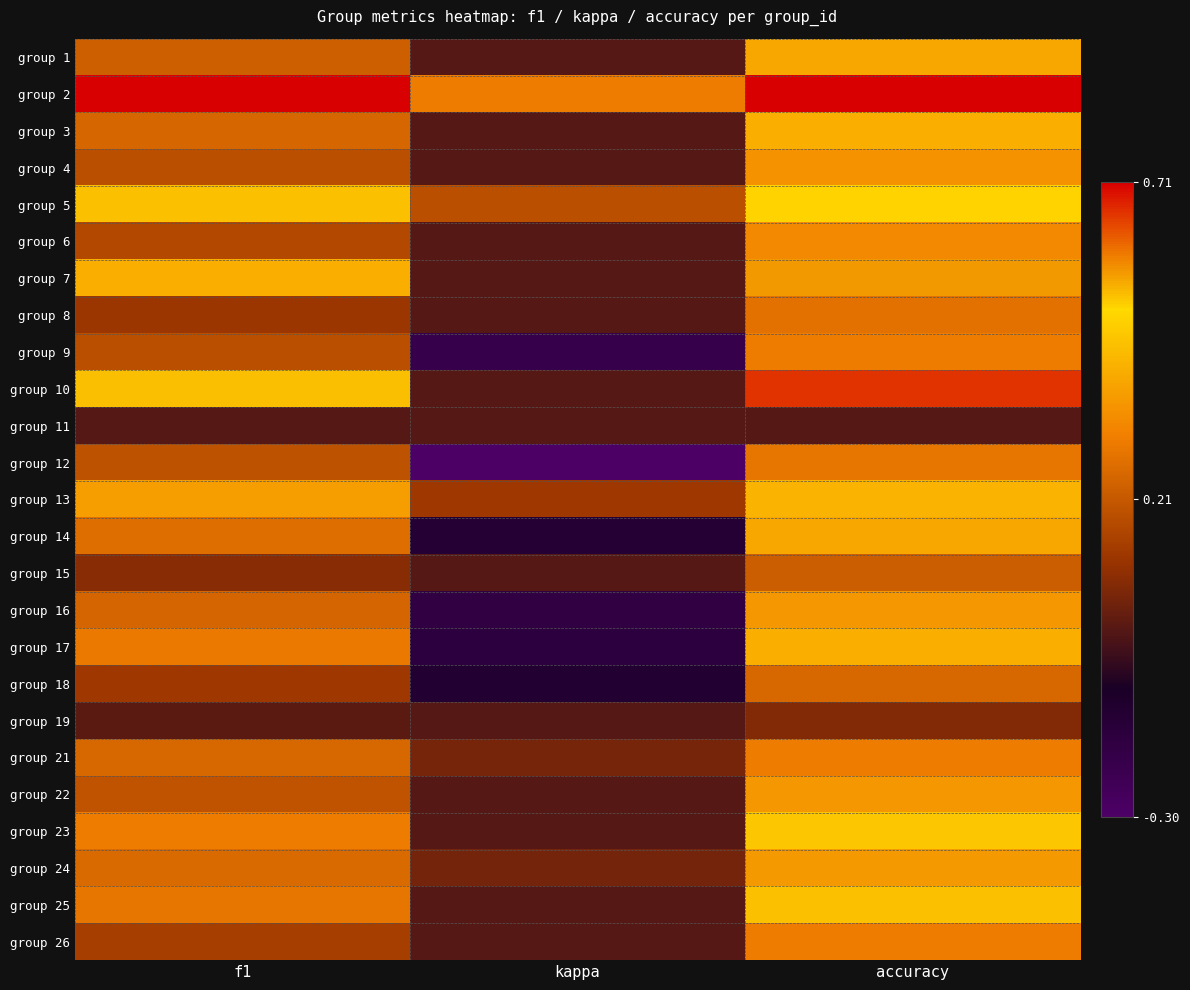

What is the total value across all series at accuracy?

9.2